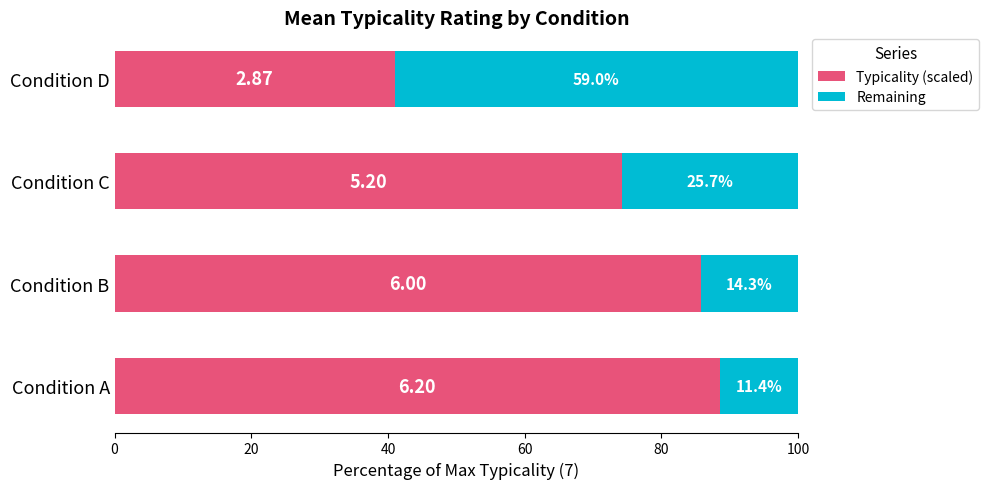

How many distinct data groups are displayed?

2